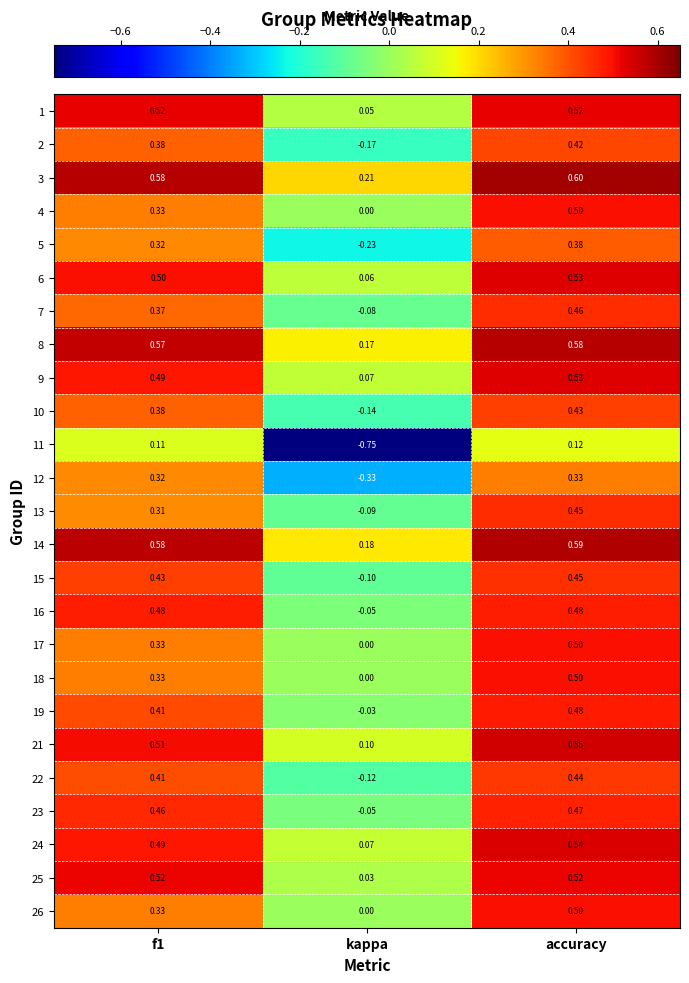

Is the value of 22 at f1 greater than the value of 18 at kappa?

Yes